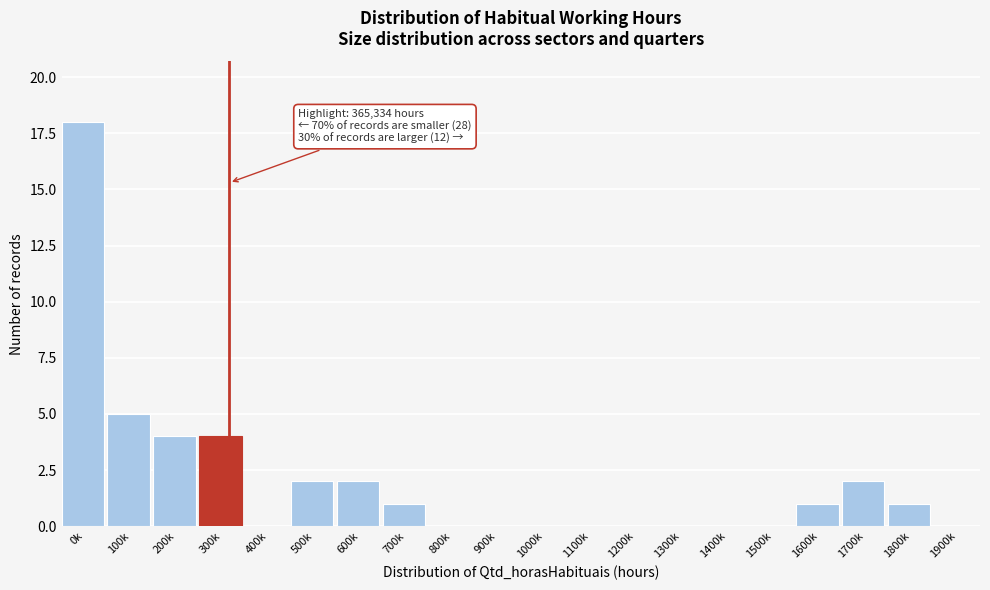

Reading left to right, list all the values displayed in this chart.

0k=18	100k=5	200k=4	300k=4	400k=0	500k=2	600k=2	700k=1	800k=0	900k=0	1000k=0	1100k=0	1200k=0	1300k=0	1400k=0	1500k=0	1600k=1	1700k=2	1800k=1	1900k=0